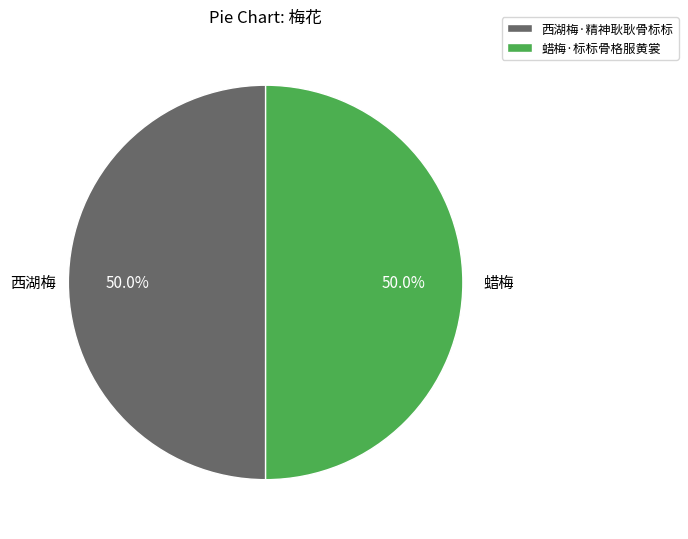

Count the number of slices in the pie.

2